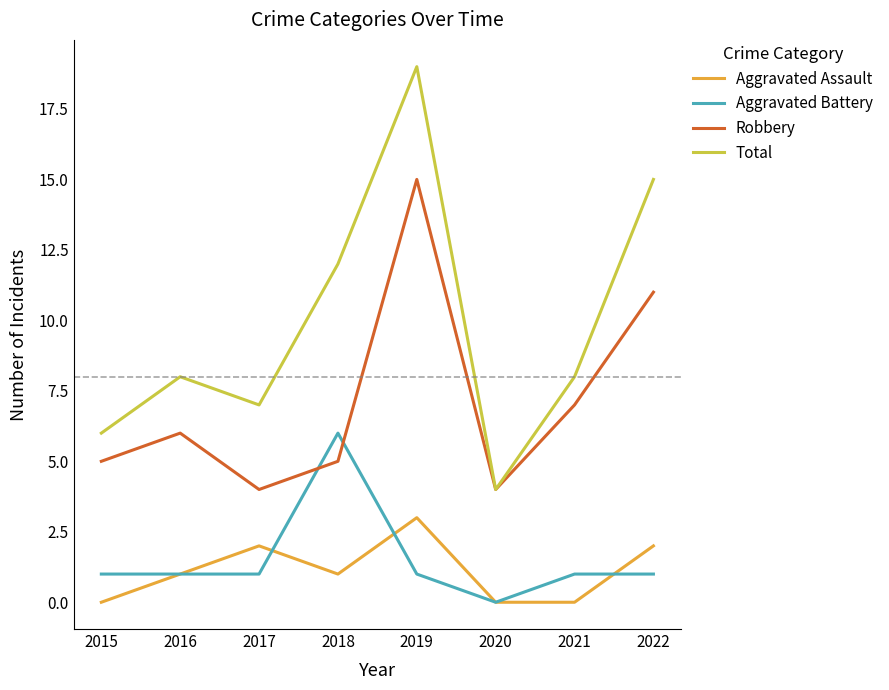

At 2015, list the series in order from smallest to largest.

Aggravated Assault, Aggravated Battery, Robbery, Total